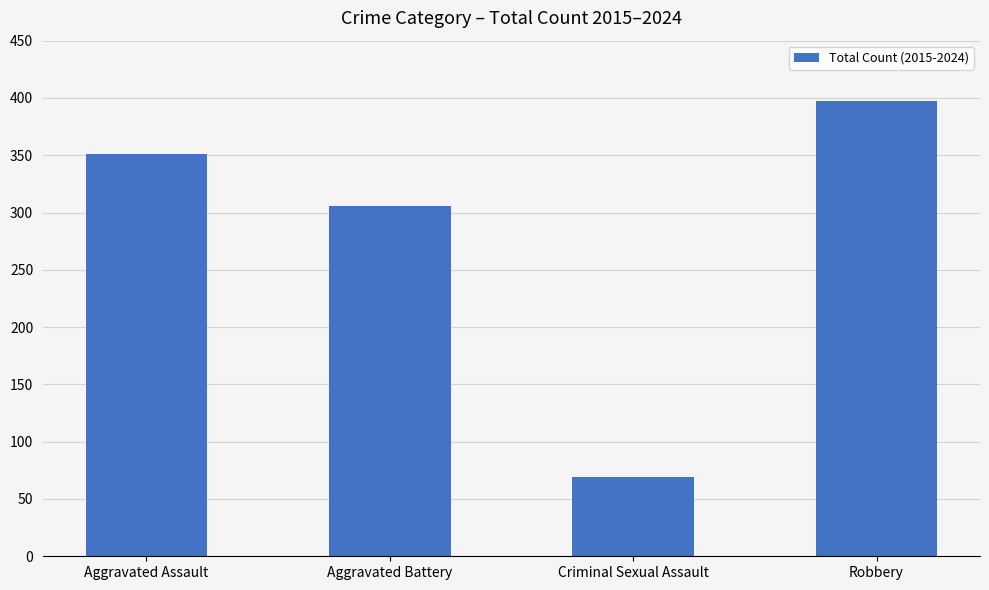

How many data points does each series have?

4